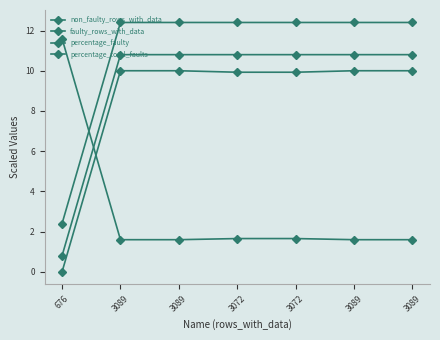

How many data points does each series have?

7